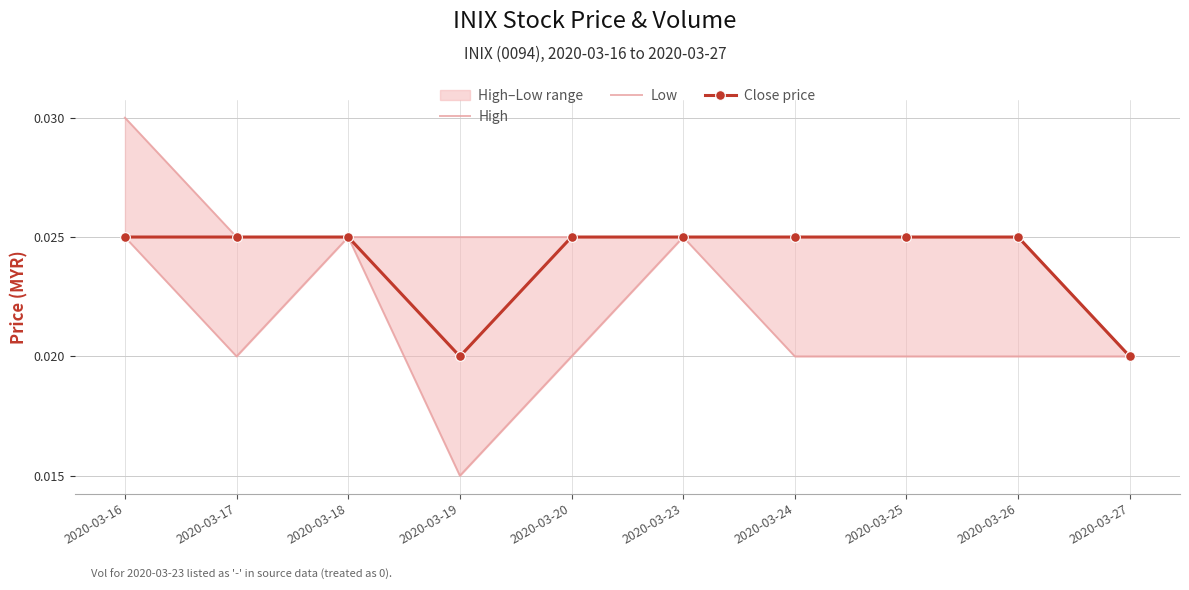

The value of Close price at 2020-03-19 is 0.0. True or false?

True